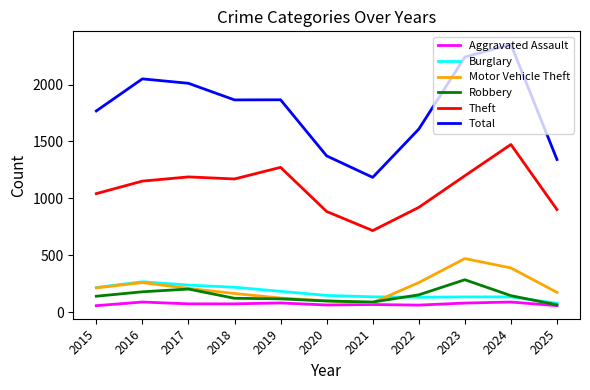

At which label is Robbery closest to 173?

2016